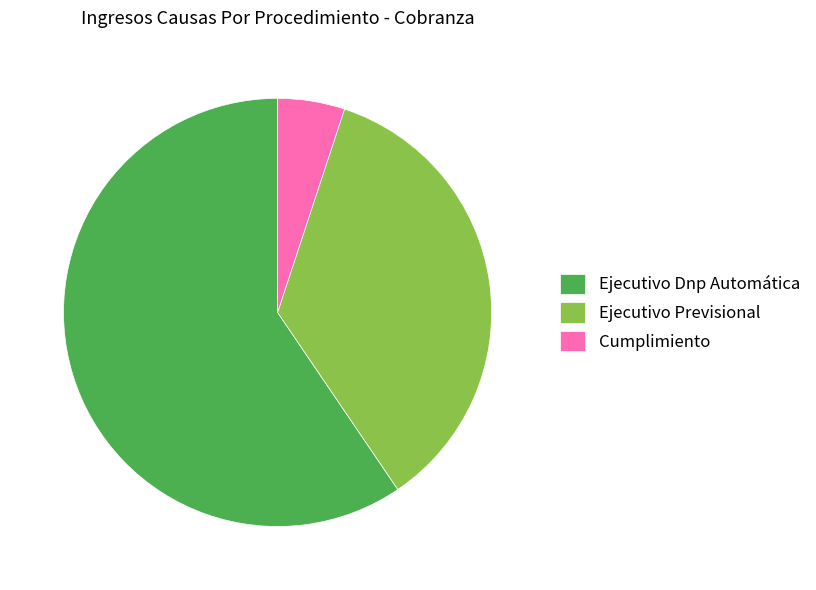

Rank the categories by value from lowest to highest.

Cumplimiento, Ejecutivo Previsional, Ejecutivo Dnp Automática